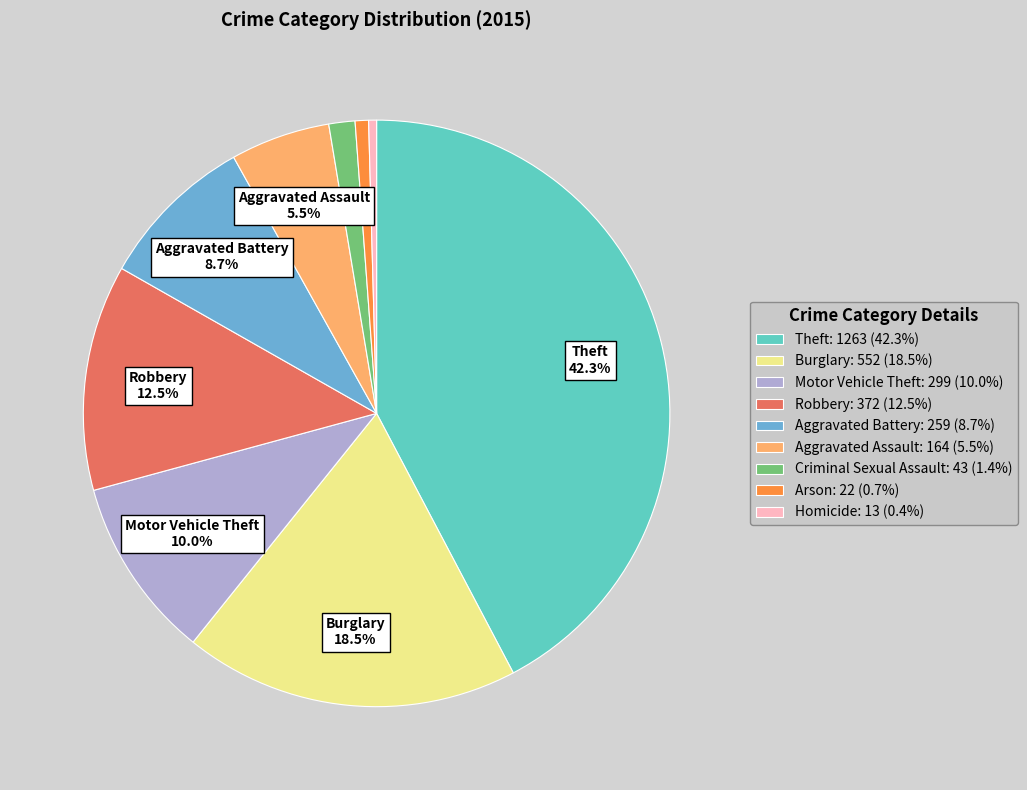

True or false: Criminal Sexual Assault accounts for 13% of the total.

False